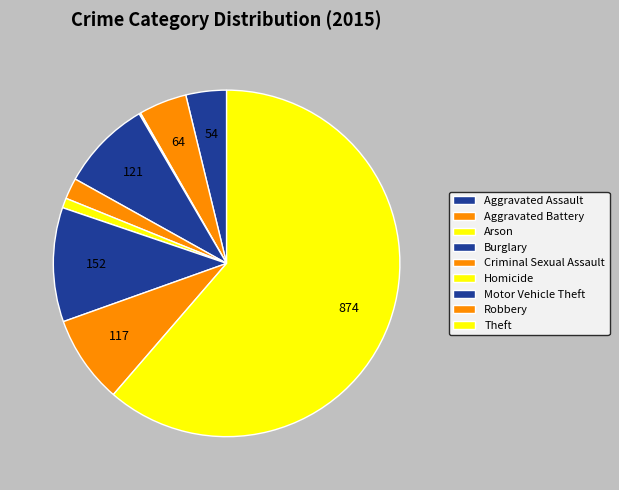

To the nearest percent, what is the average slice percentage?

11%